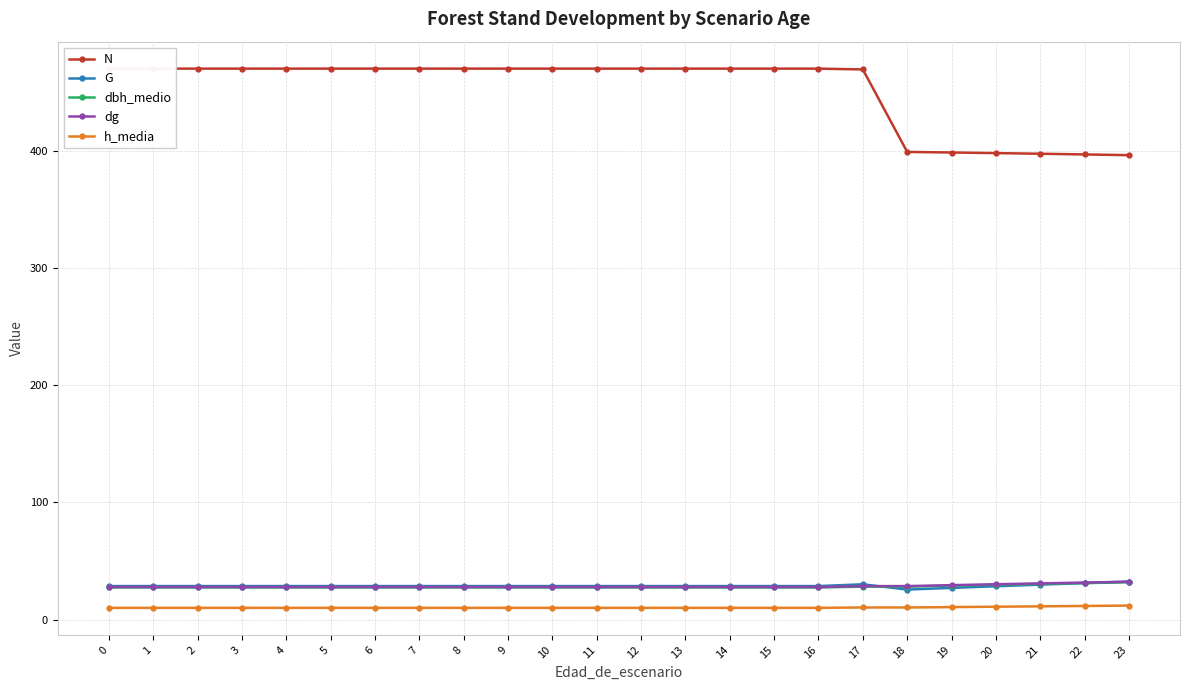

True or false: h_media has more than 2 points higher than both neighbors.

False